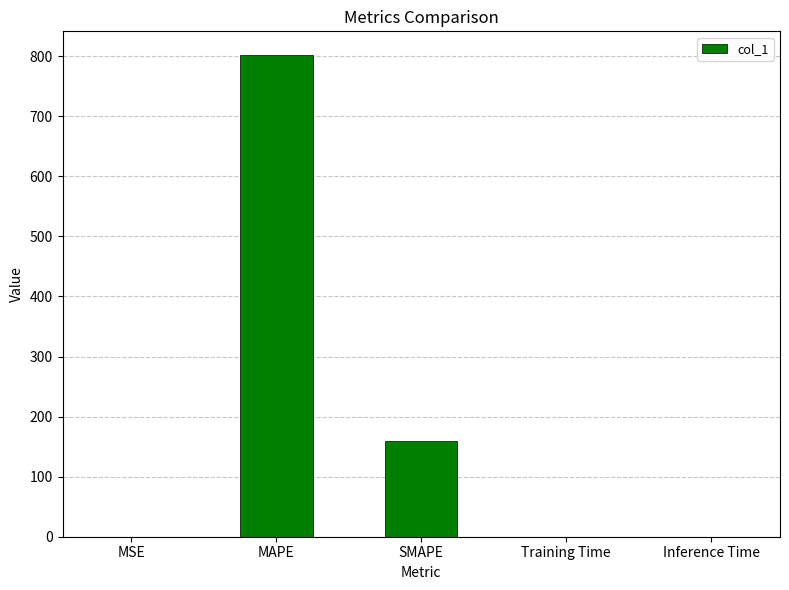

What is the sum of all values?

961.4